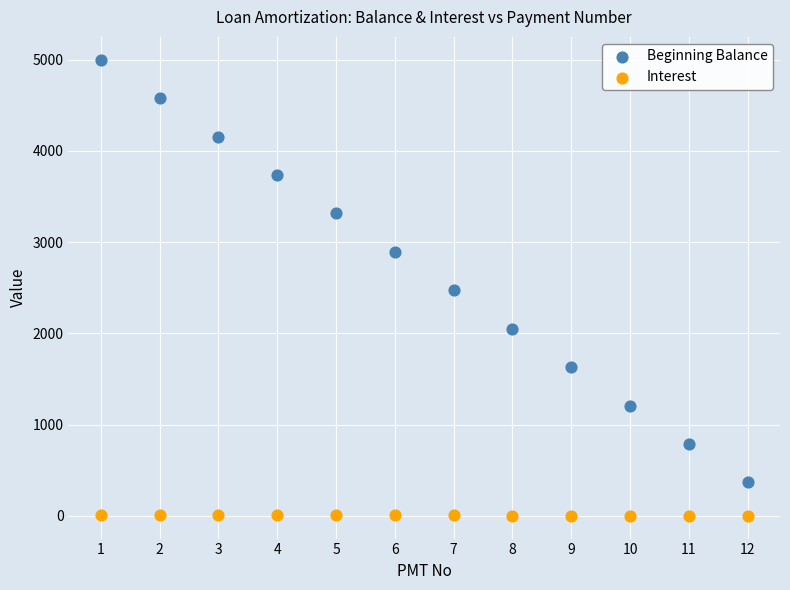

Which series has the widest spread of Y values?

Beginning Balance